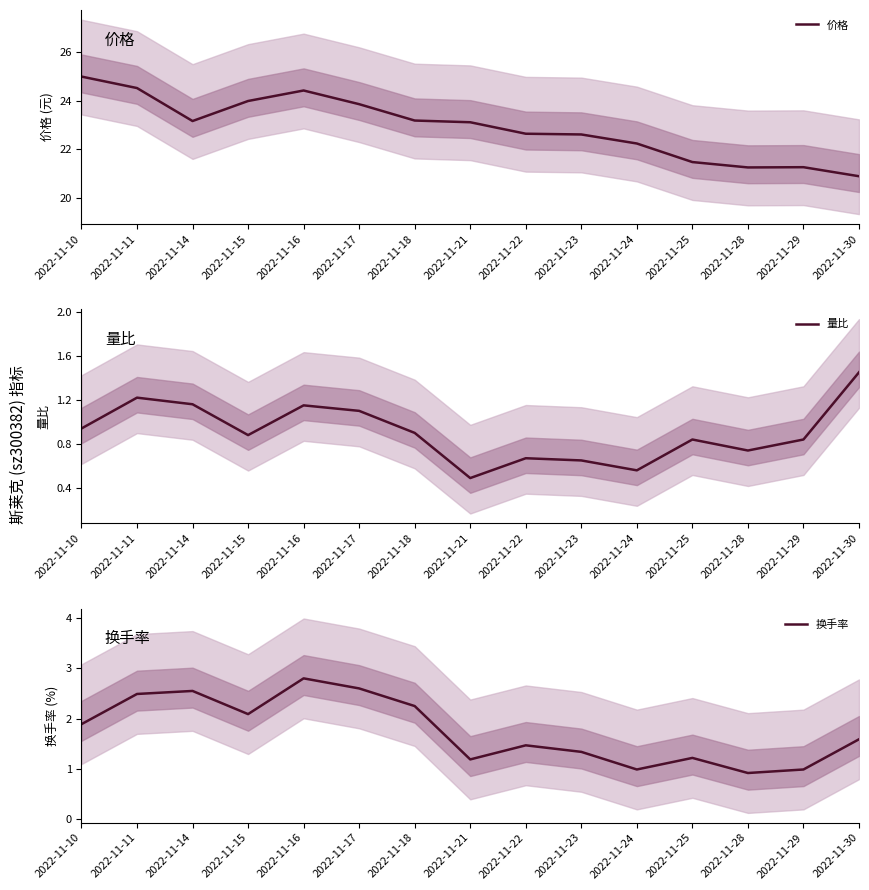

True or false: 量比 and 换手率 cross at least once.

False